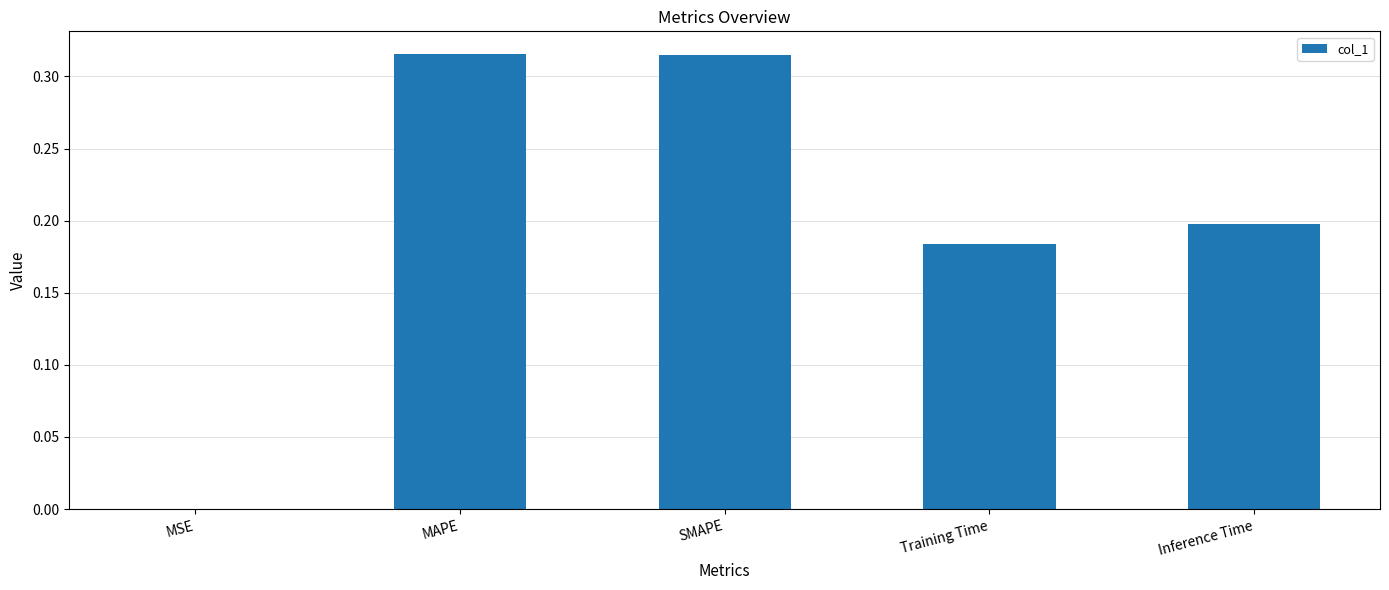

What is the sum of the values at Training Time and MAPE?

0.5